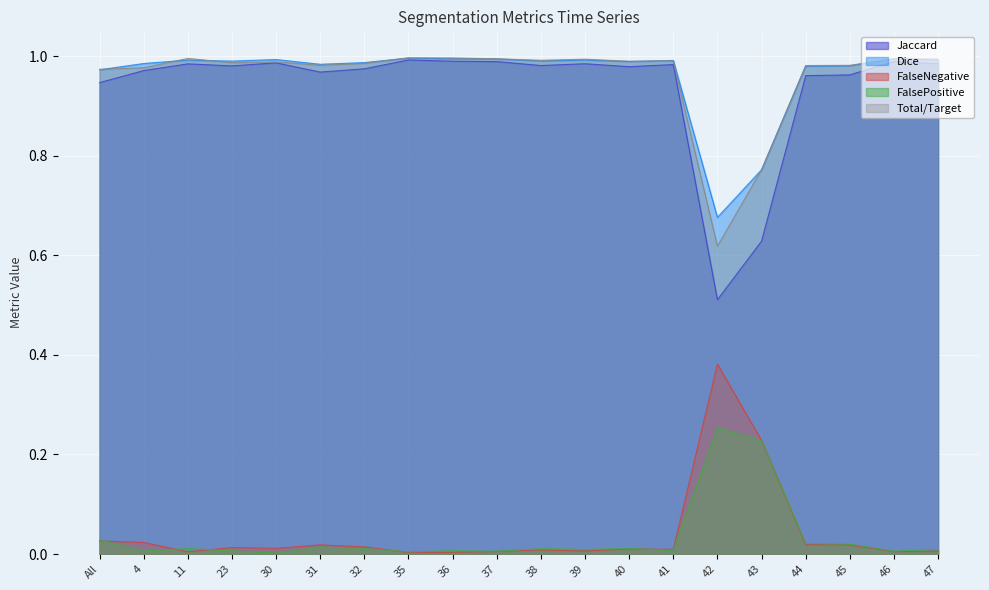

Reading left to right, what are all the values shown in this chart?

Jaccard: All=0.9	4=1.0	11=1.0	23=1.0	30=1.0	31=1.0	32=1.0	35=1.0	36=1.0	37=1.0	38=1.0	39=1.0	40=1.0	41=1.0	42=0.5	43=0.6	44=1.0	45=1.0	46=1.0	47=1.0
Dice: All=1.0	4=1.0	11=1.0	23=1.0	30=1.0	31=1.0	32=1.0	35=1.0	36=1.0	37=1.0	38=1.0	39=1.0	40=1.0	41=1.0	42=0.7	43=0.8	44=1.0	45=1.0	46=1.0	47=1.0
FalseNegative: All=0.0	4=0.0	11=0.0	23=0.0	30=0.0	31=0.0	32=0.0	35=0.0	36=0.0	37=0.0	38=0.0	39=0.0	40=0.0	41=0.0	42=0.4	43=0.2	44=0.0	45=0.0	46=0.0	47=0.0
FalsePositive: All=0.0	4=0.0	11=0.0	23=0.0	30=0.0	31=0.0	32=0.0	35=0.0	36=0.0	37=0.0	38=0.0	39=0.0	40=0.0	41=0.0	42=0.3	43=0.2	44=0.0	45=0.0	46=0.0	47=0.0
Total/Target: All=1.0	4=1.0	11=1.0	23=1.0	30=1.0	31=1.0	32=1.0	35=1.0	36=1.0	37=1.0	38=1.0	39=1.0	40=1.0	41=1.0	42=0.6	43=0.8	44=1.0	45=1.0	46=1.0	47=1.0